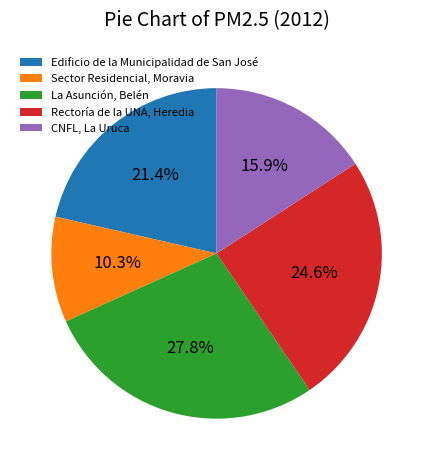

Which has a higher value, Sector Residencial, Moravia or La Asunción, Belén?

La Asunción, Belén